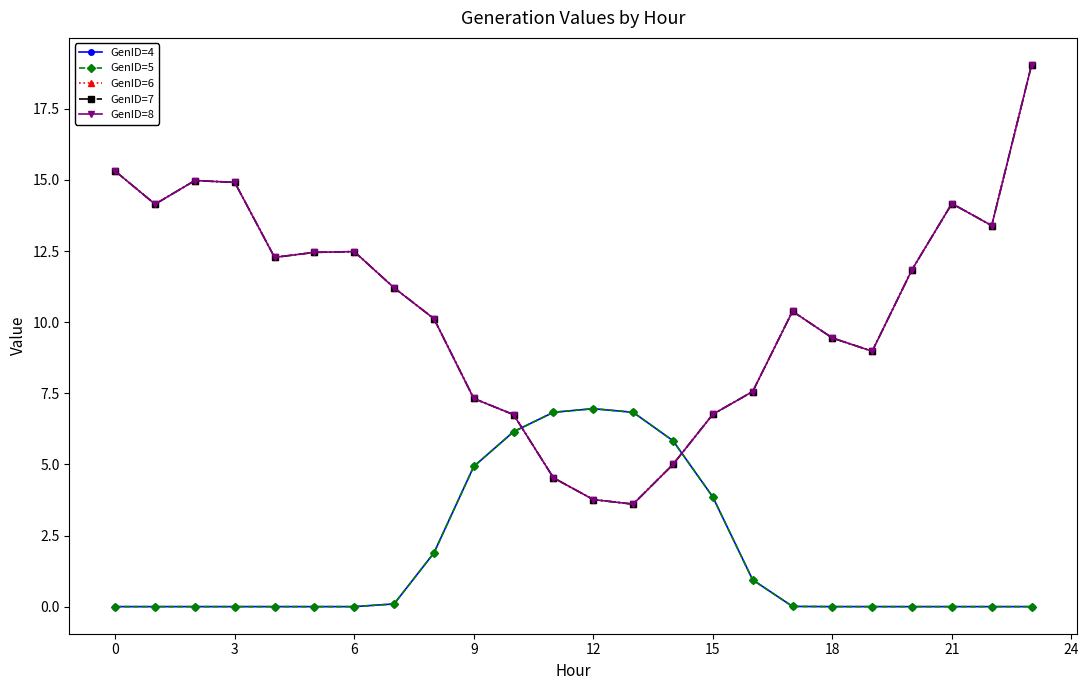

Does the chart have visible grid lines?

No